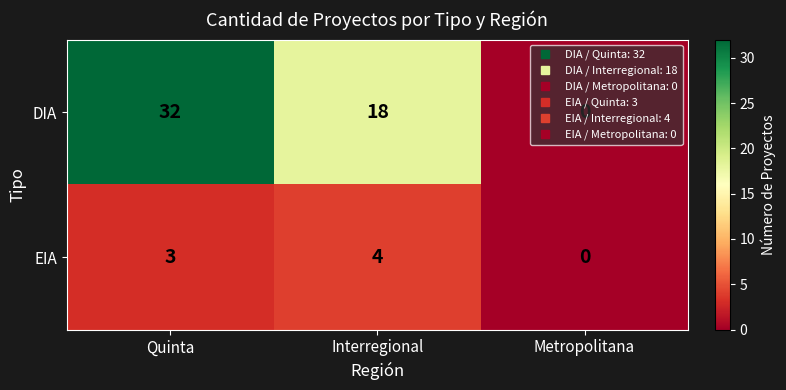

What is the sum of all DIA values?

50